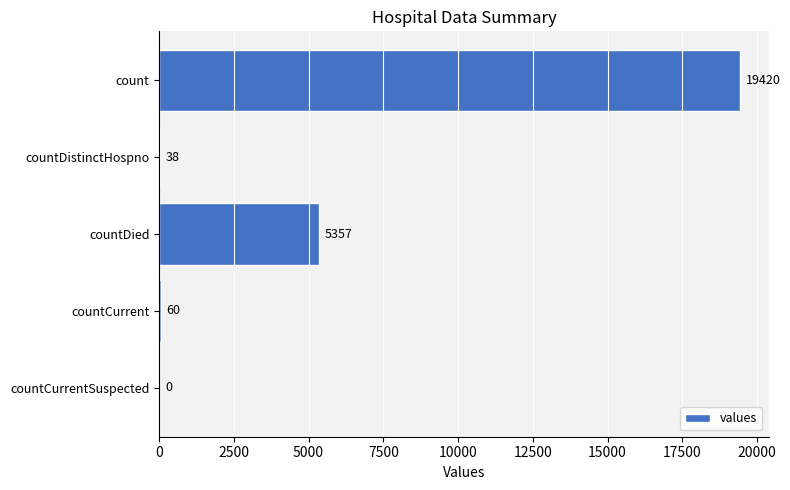

Reading bottom to top, list all the values displayed in this chart.

countCurrentSuspected=0	countCurrent=60	countDied=5357	countDistinctHospno=38	count=19420